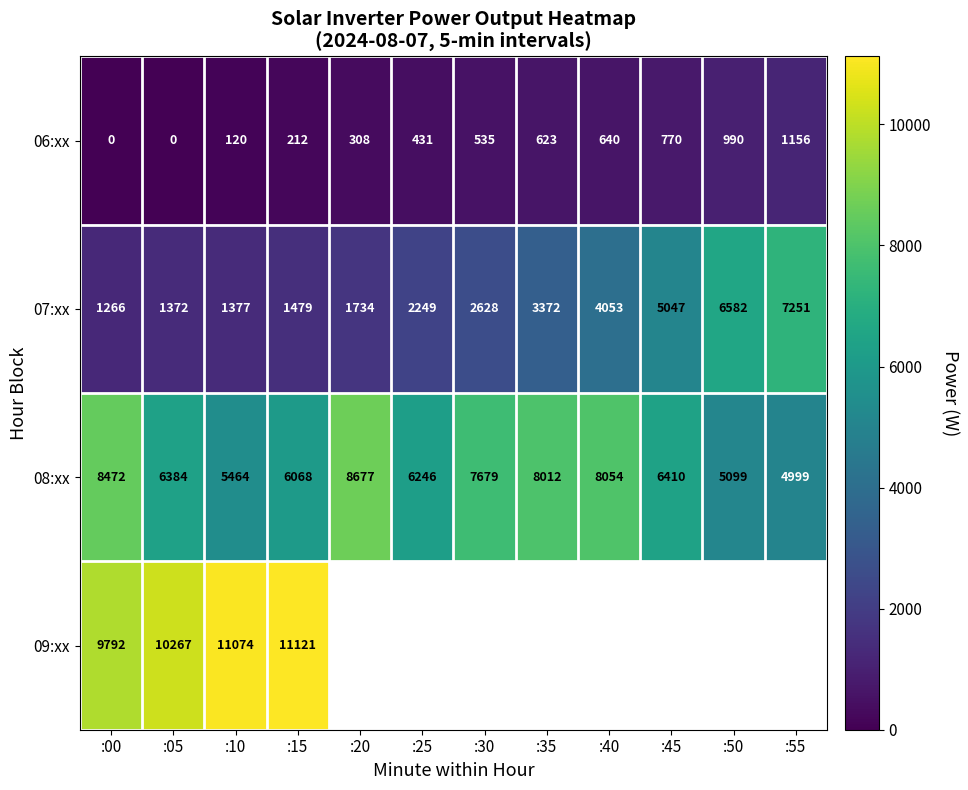

At how many categories does at least one series exceed 410?

12